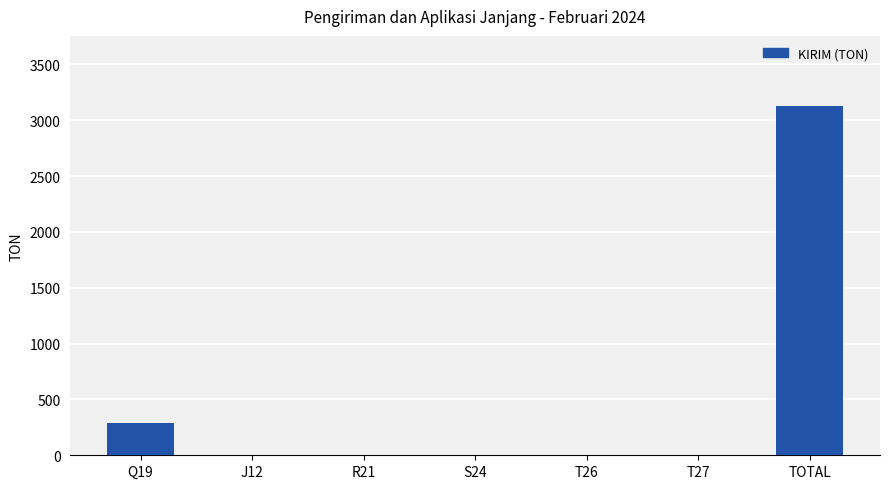

What is the greatest value displayed?

3128.7